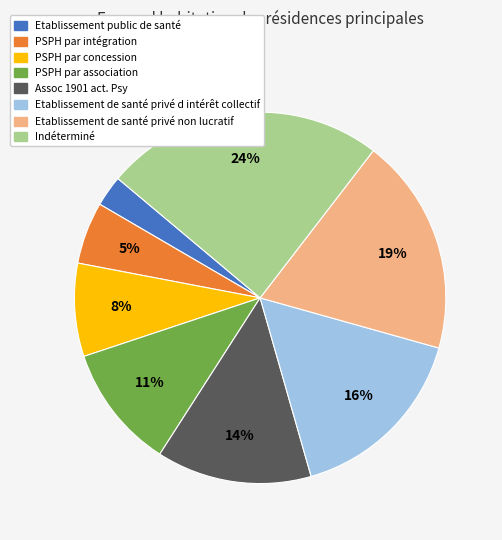

Is there a majority slice in this chart?

No